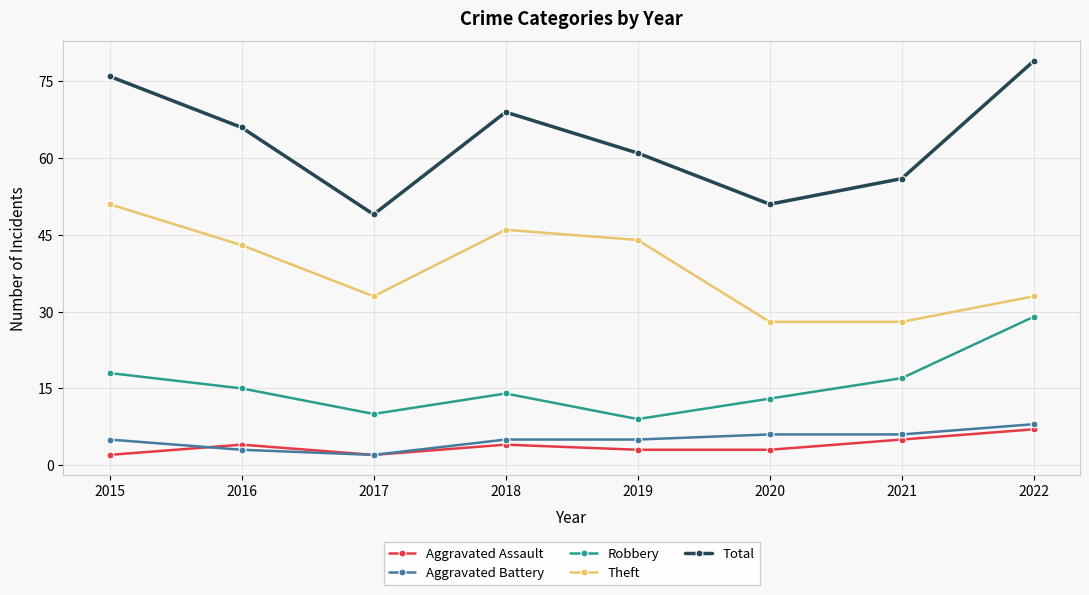

Count the number of categories in the chart.

8